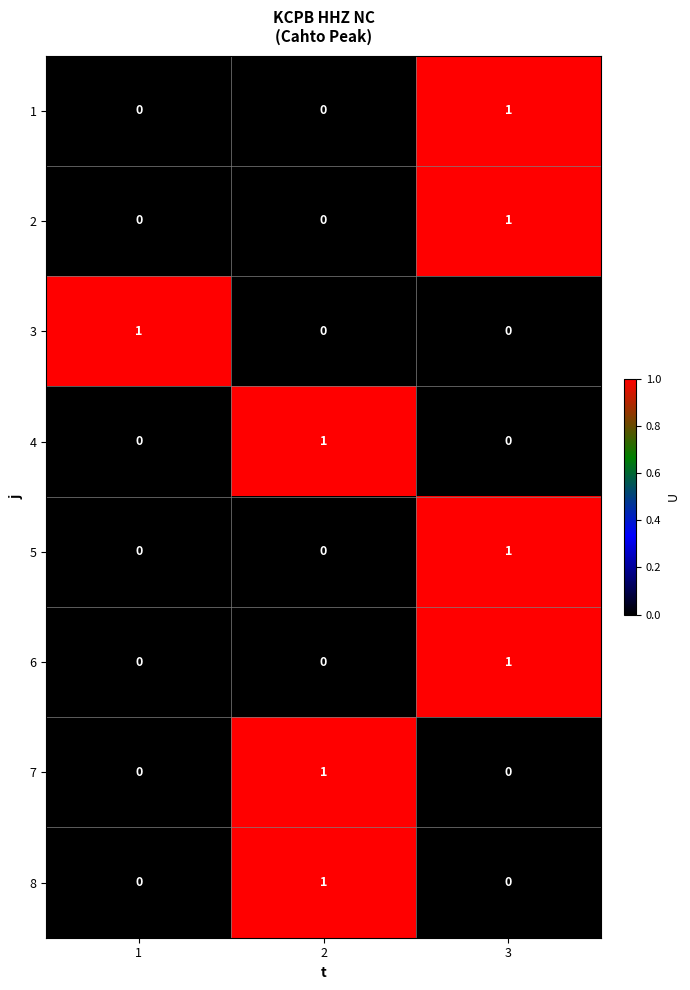

At how many categories does at least one series exceed 0?

3